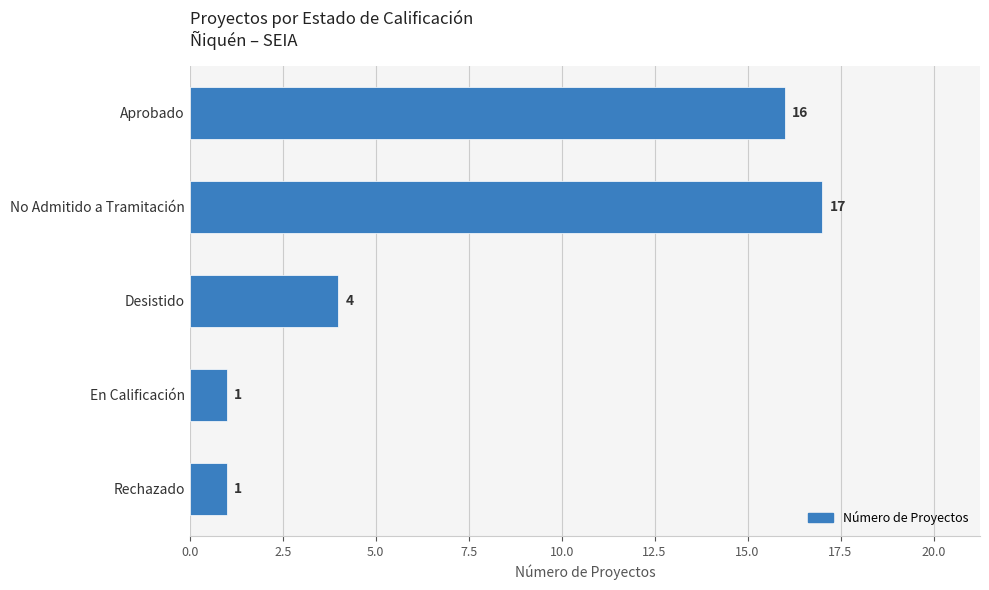

How many series are shown in this chart?

1